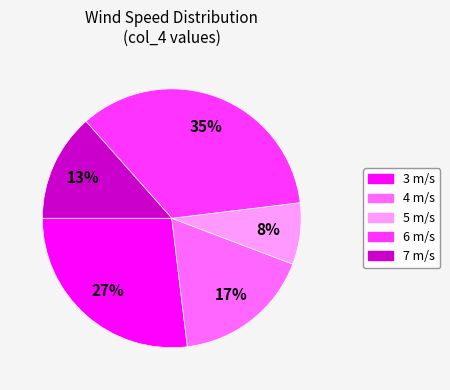

Approximately how many times larger is the value at 3 m/s compared to 6 m/s?

0.8